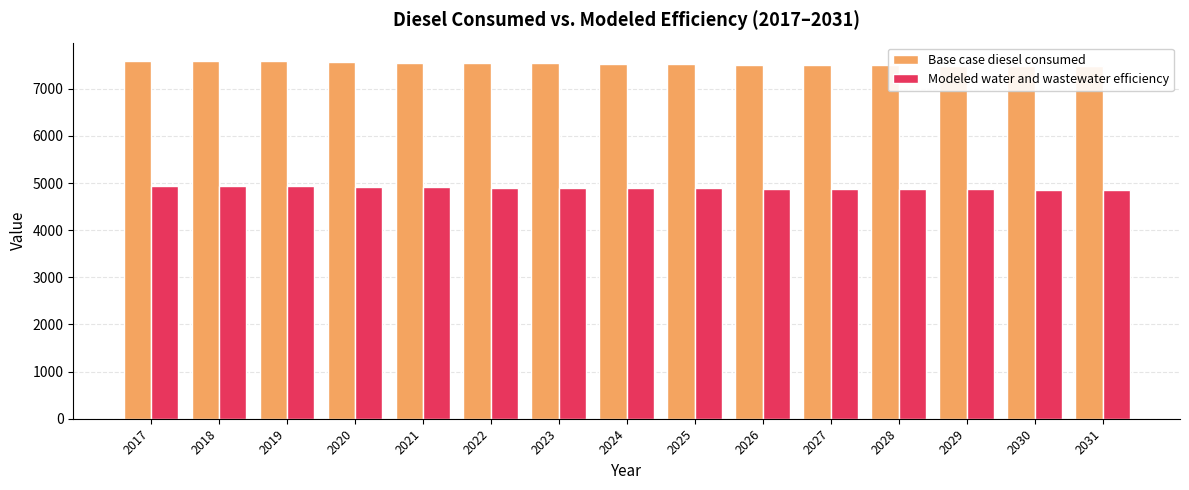

How many categories are shown in the chart?

15